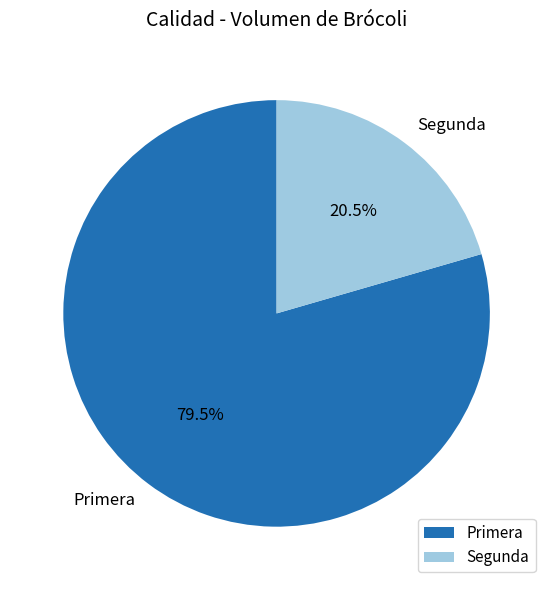

Which slice is the smallest?

Segunda